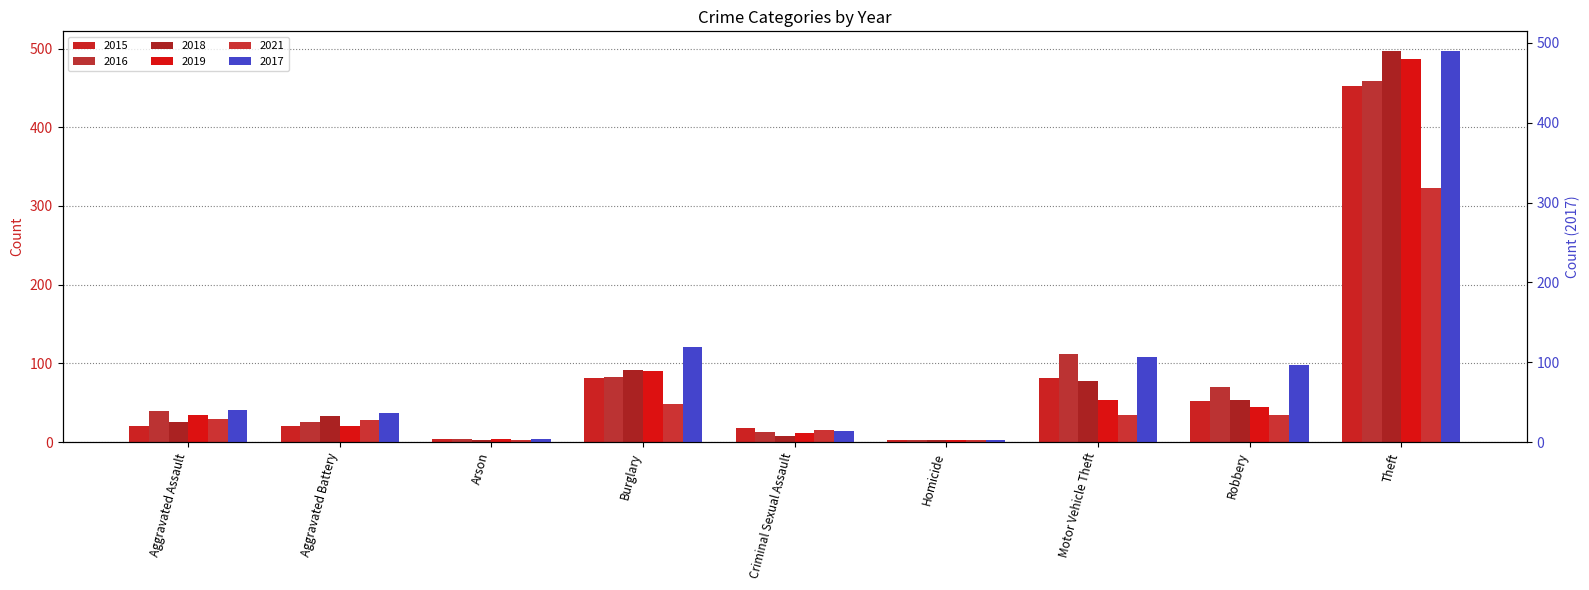

Which series has the largest total across all categories?

2017